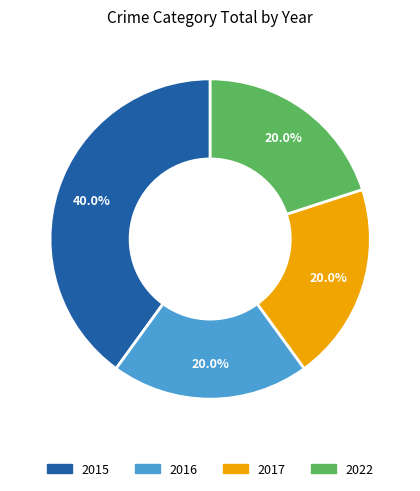

What is the total percentage of 2017 and 2022?

40.0%